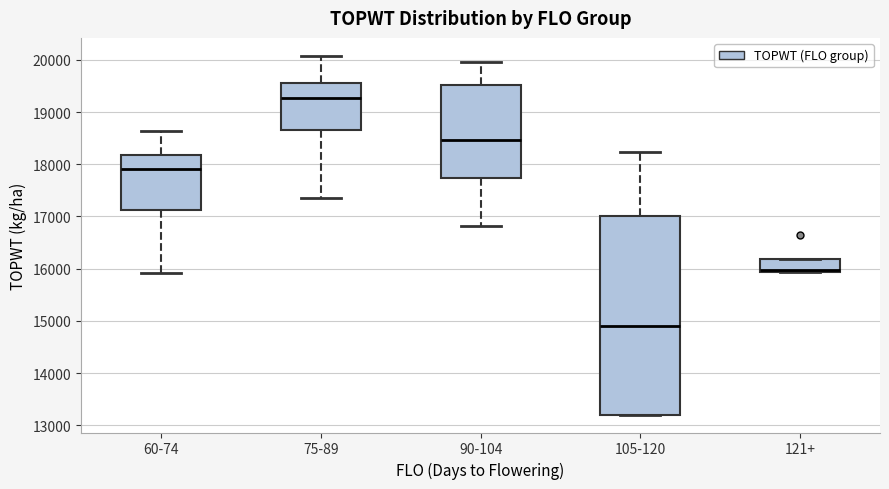

Where is the lower edge of the box for 105-120 on the y-axis? The values are not printed on the chart, so give them approximately, as read against the axis.

13200